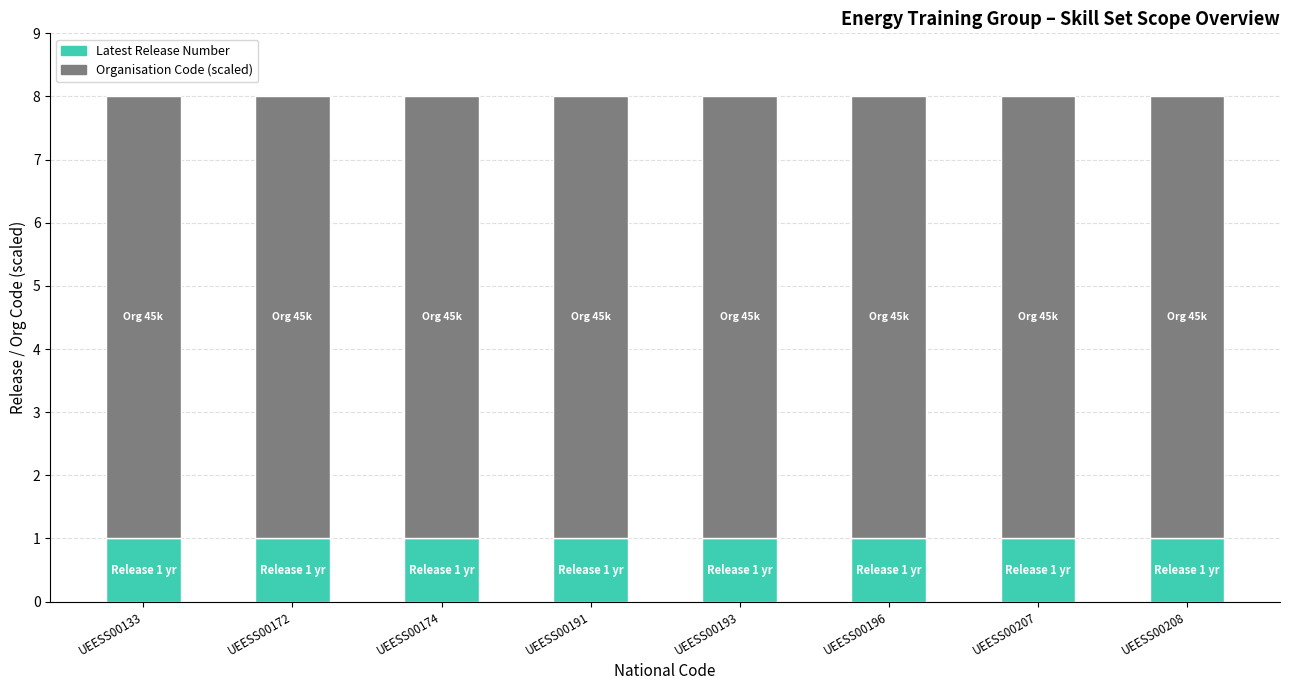

What is the sum of the Latest Release Number values at UEESS00196 and UEESS00133?

2